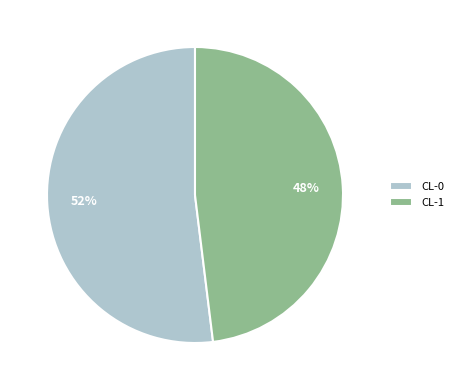

How many segments does this pie chart have?

2